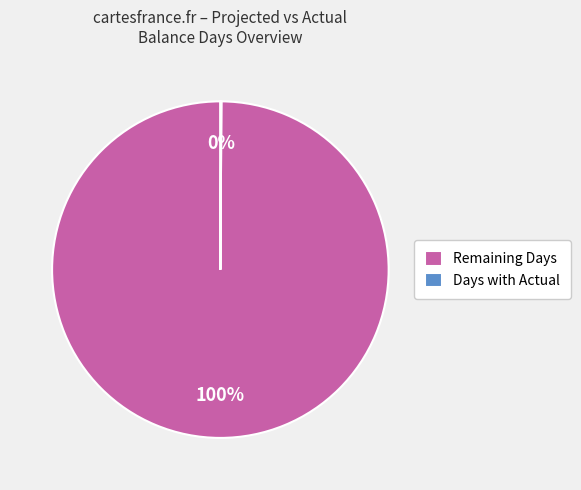

To the nearest percent, what percentage of the pie is Remaining Days?

100%